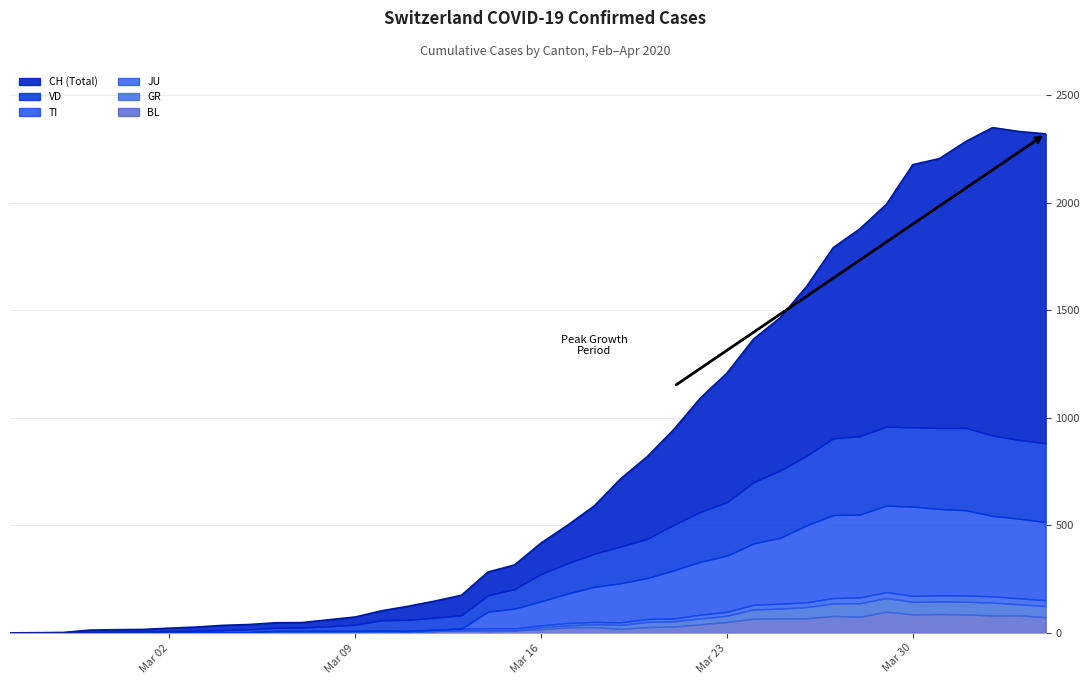

Count the number of categories in the chart.

40